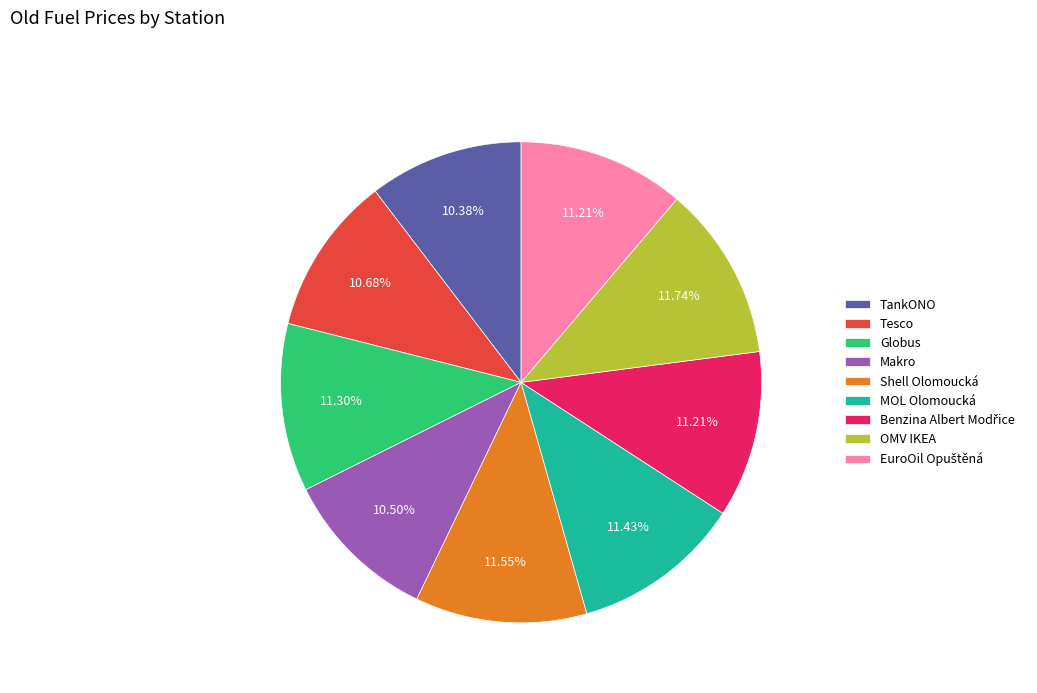

Is the sum of TankONO and Globus greater than half?

No